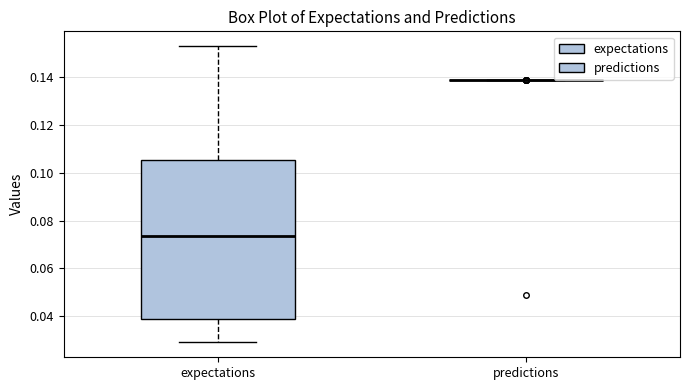

Which box is the tallest, from its lower edge to its upper edge?

expectations